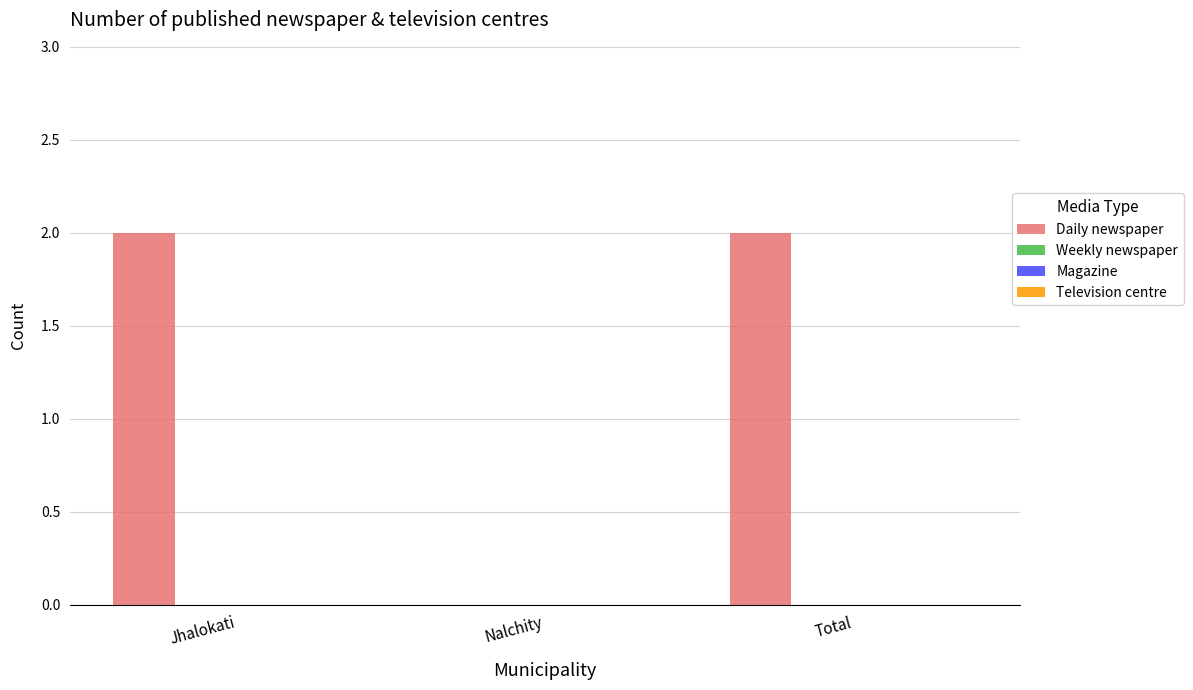

What is the sum of all values?

4